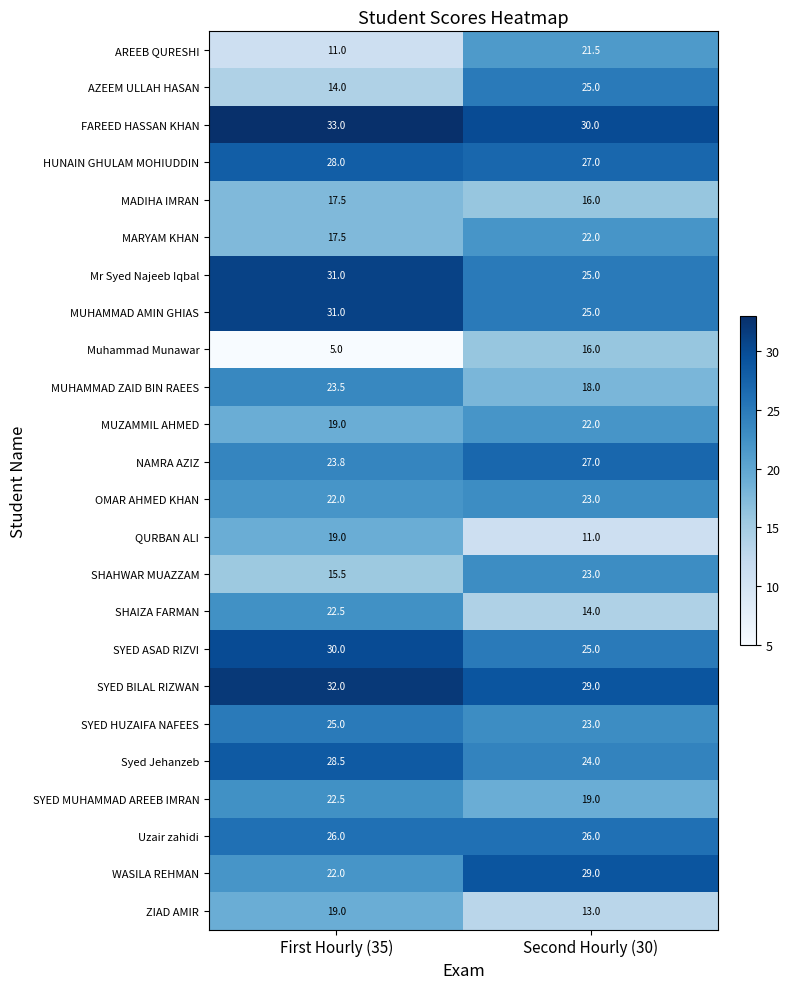

What is the difference between the maximum and minimum values in the MADIHA IMRAN series?

1.5